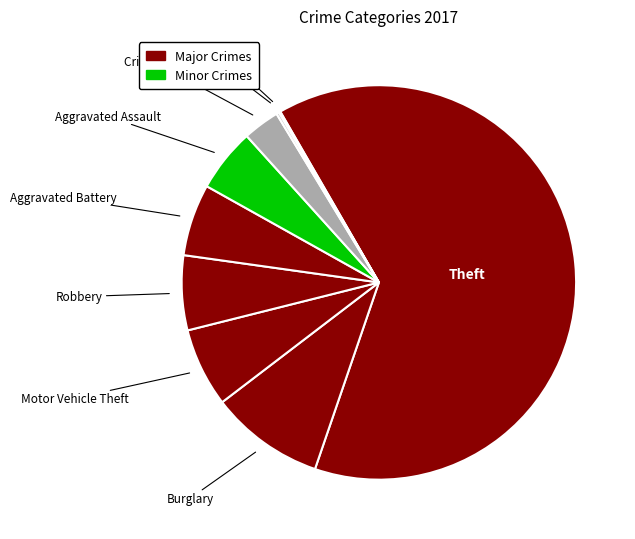

How many slices are in this pie chart?

9